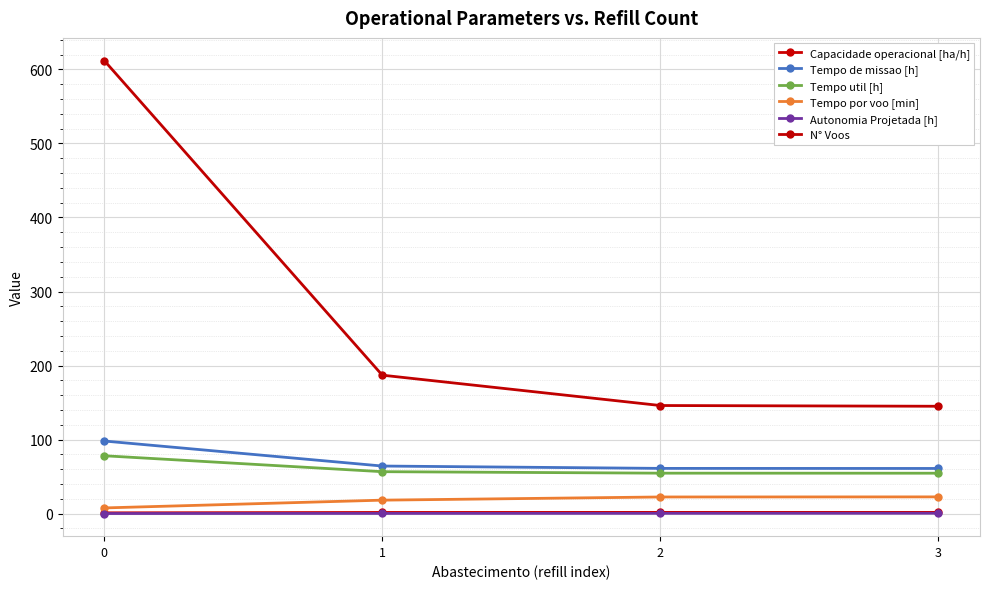

True or false: Tempo por voo [min] and N° Voos cross at least once.

False